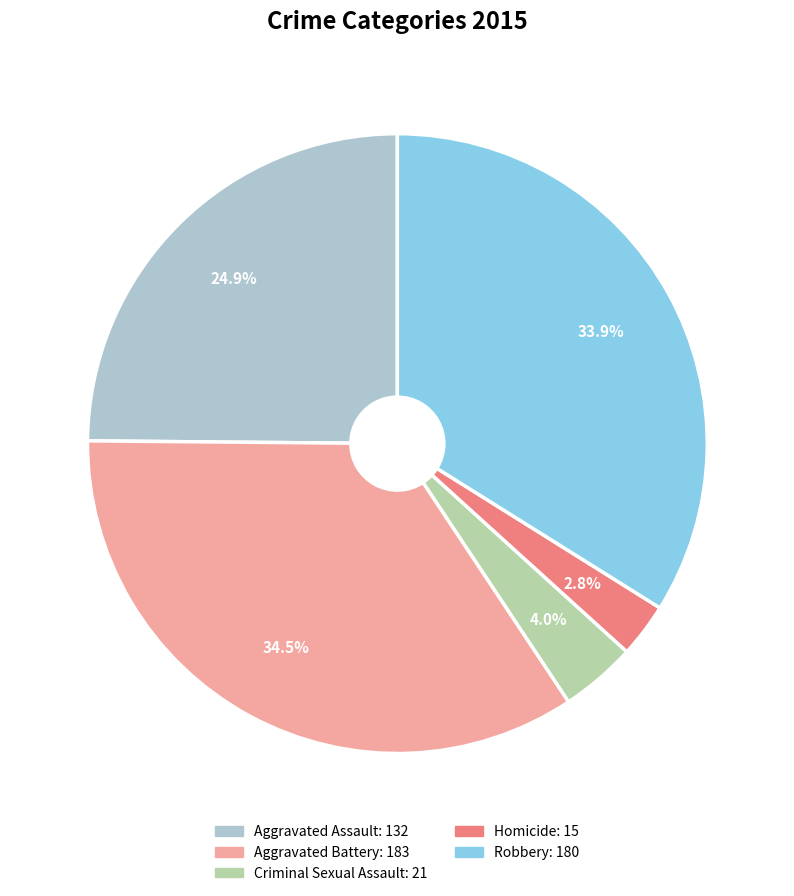

Is there a majority slice in this chart?

No